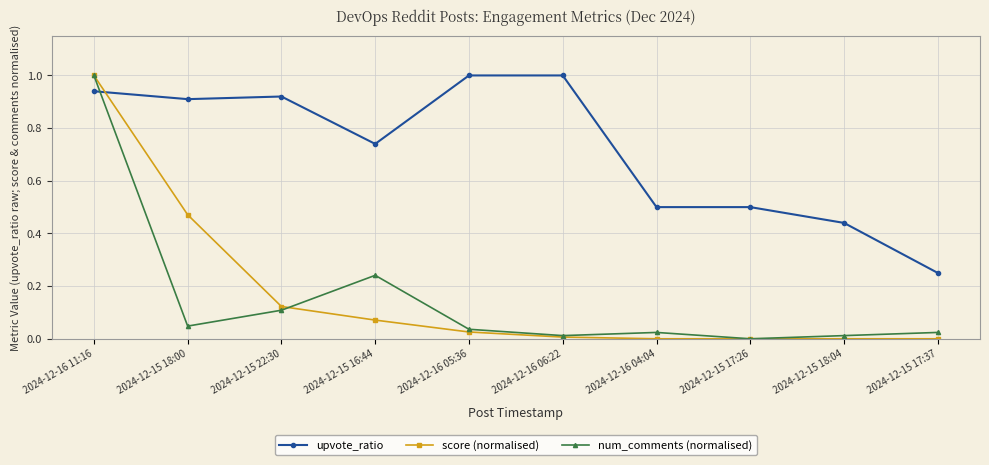

What is the difference between the maximum and minimum values in the score (normalised) series?

1.0